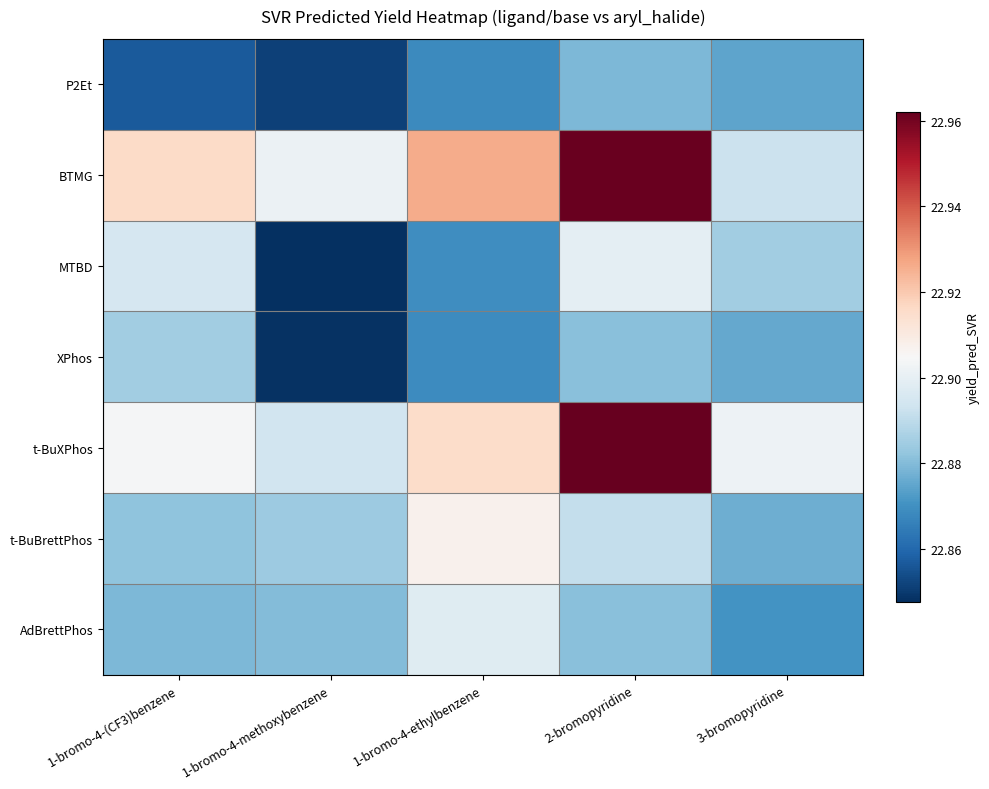

How many categories are shown in the chart?

5